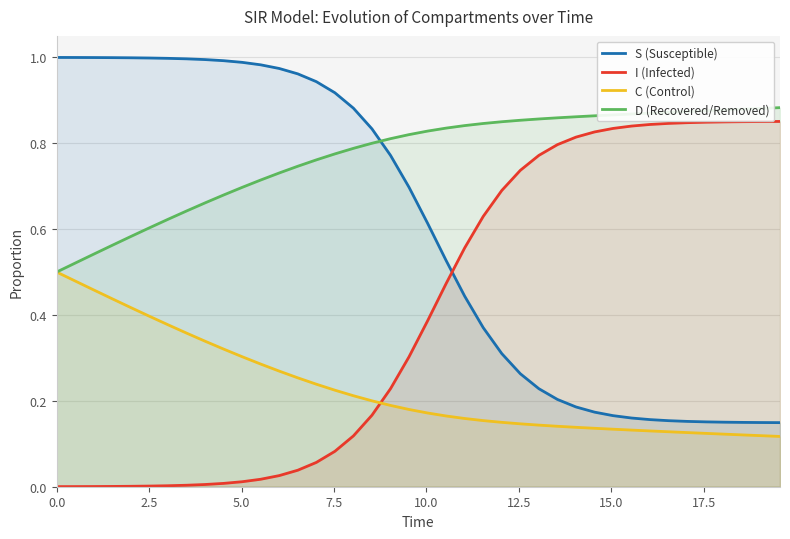

Which series has the largest total across all categories?

D (Recovered/Removed)